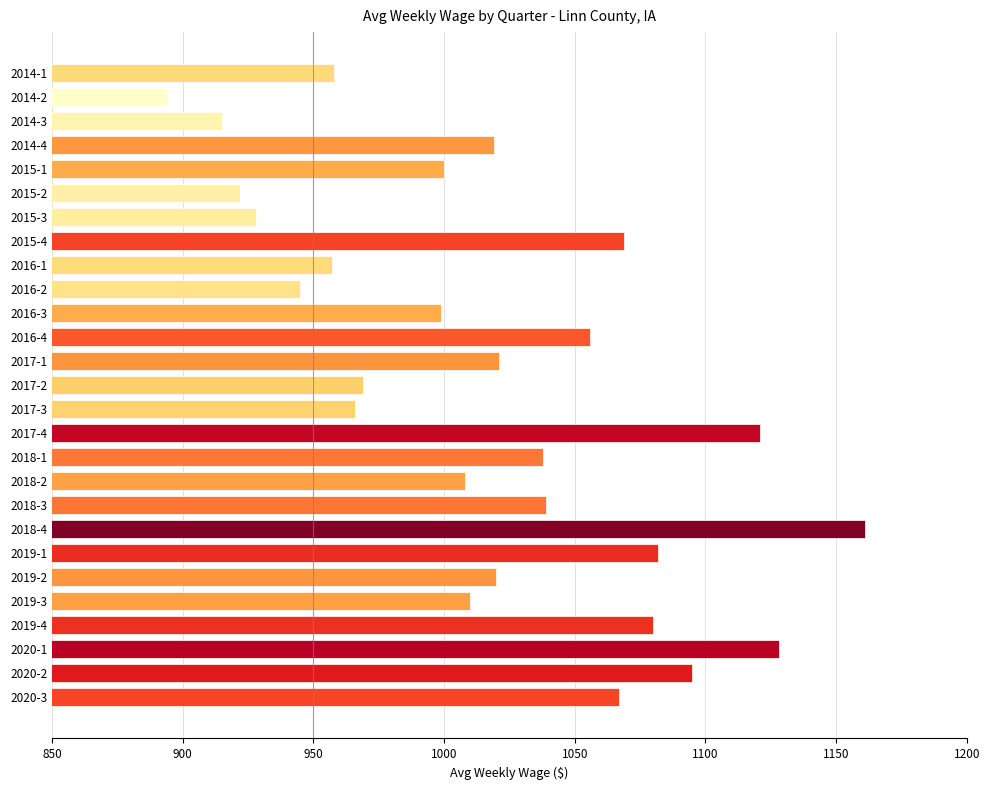

What is the label of the 23rd bar from the bottom?

2015-1